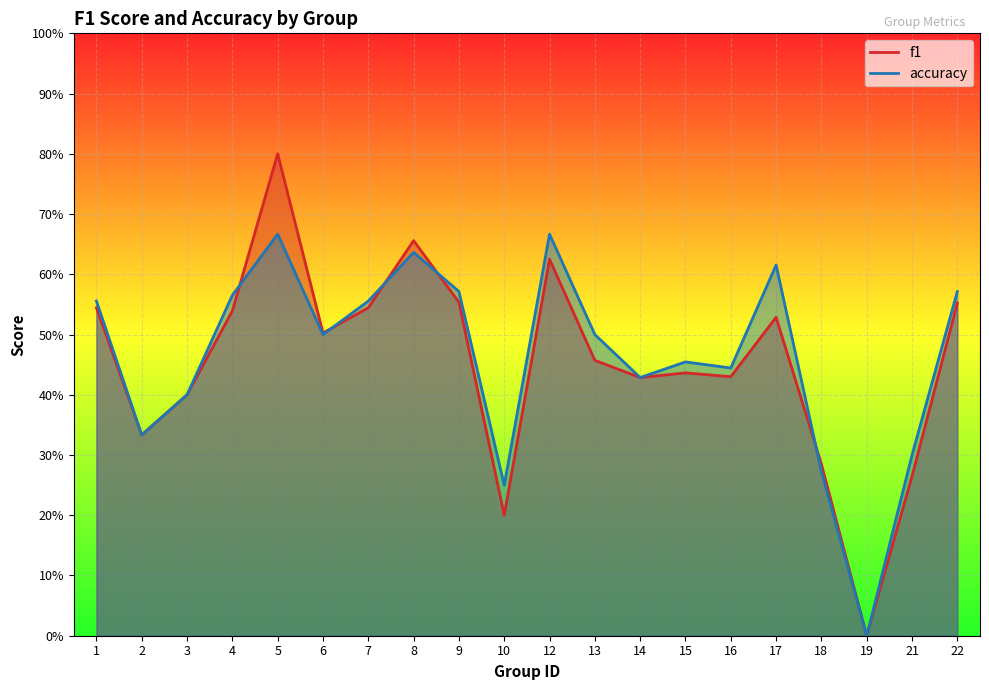

Where is the first local maximum for f1?

5